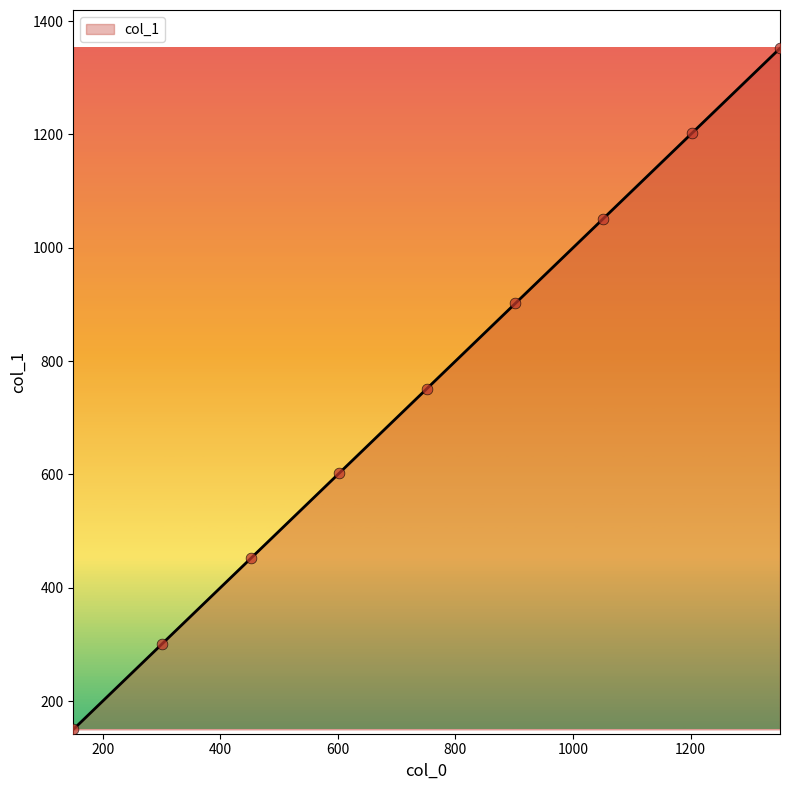

What is the maximum value shown in the chart?

1352